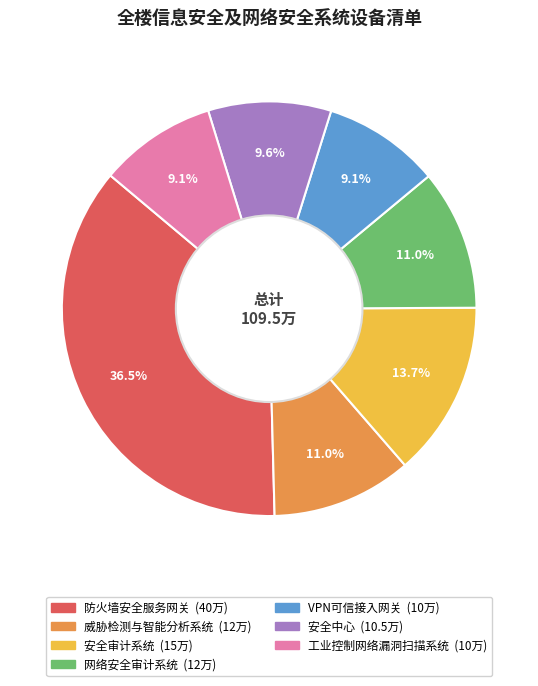

What is the largest slice in the pie chart?

防火墙安全服务网关